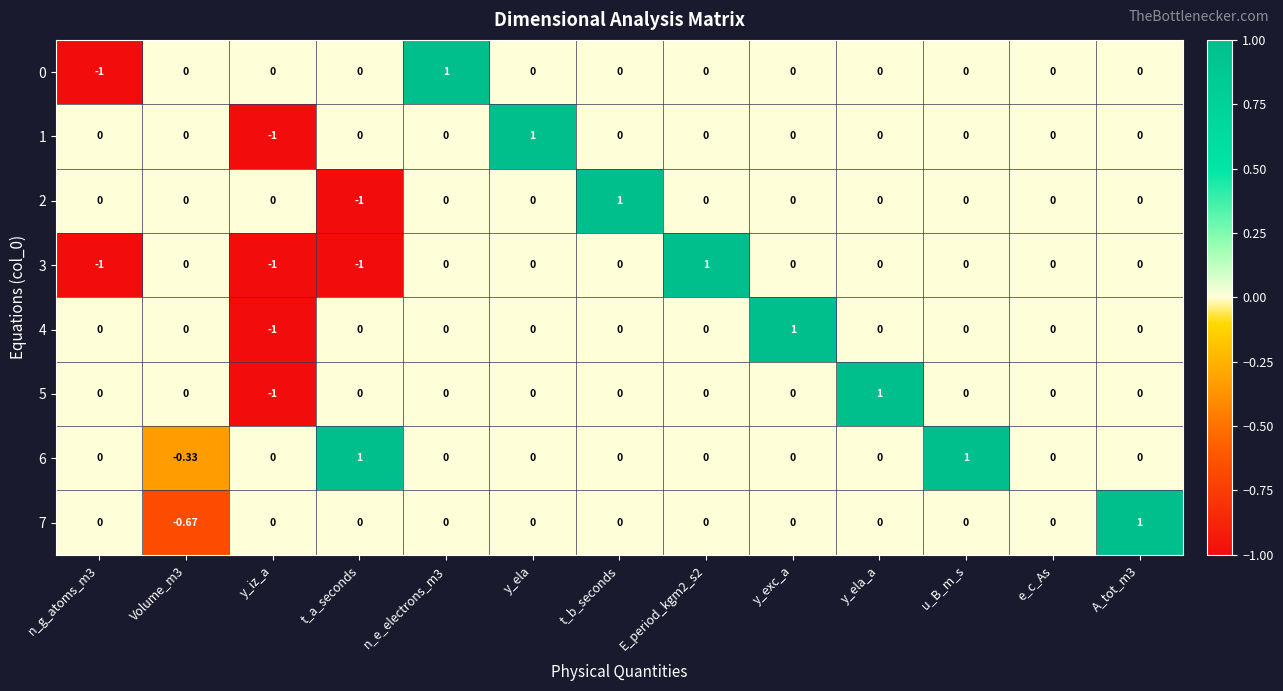

Is the value of 5 at y_iz_a greater than the value of 2 at y_ela?

No